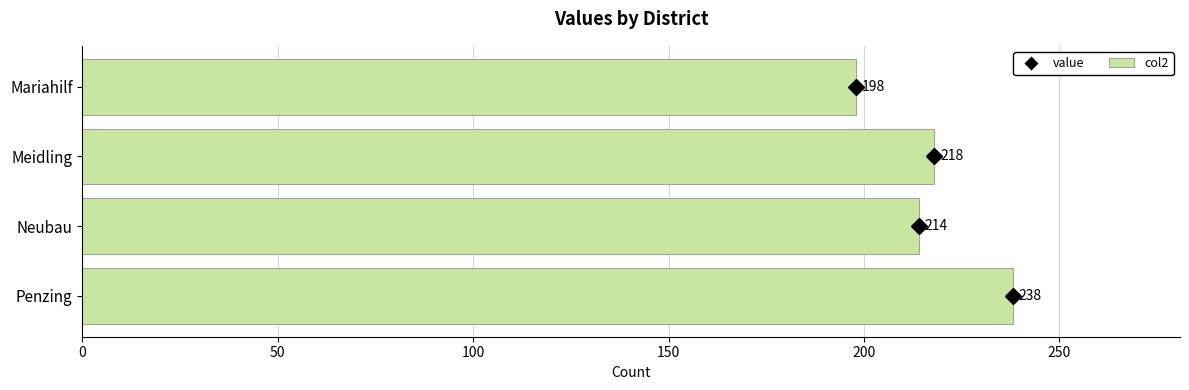

Rank the categories by value from lowest to highest.

Mariahilf, Neubau, Meidling, Penzing